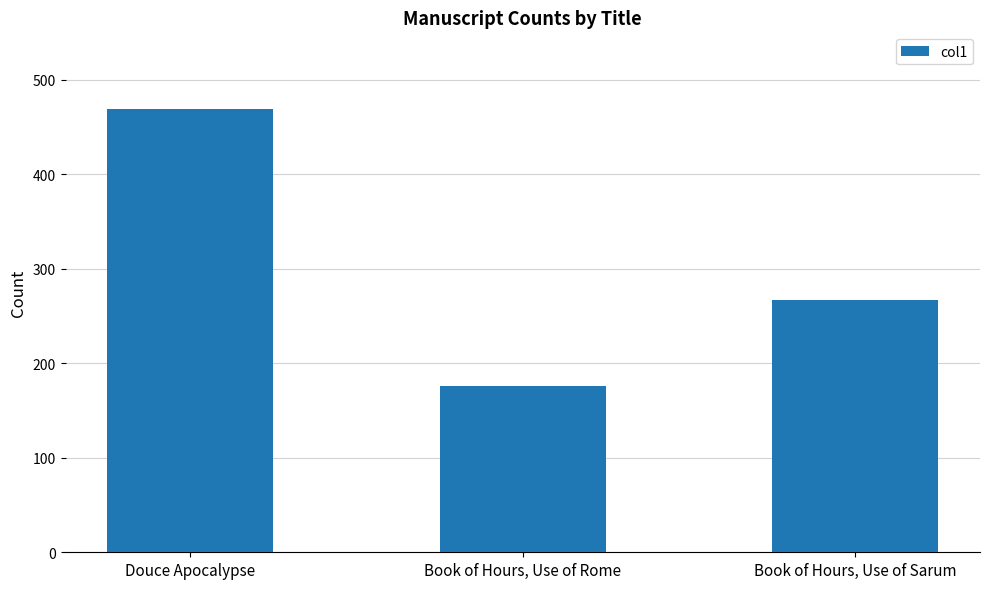

The value at Douce Apocalypse is 469. True or false?

True